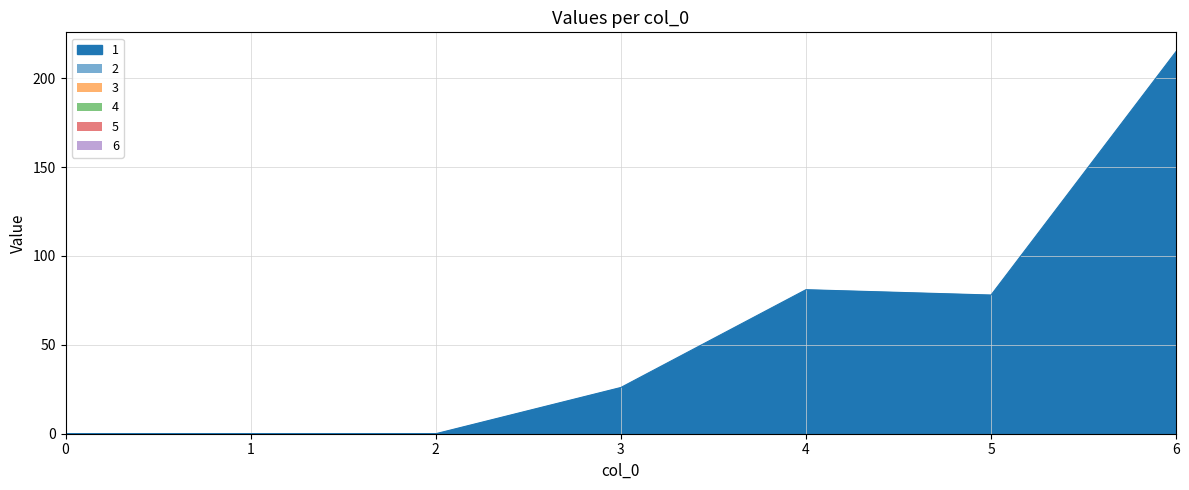

What are all the series names shown in the legend?

1, 2, 3, 4, 5, 6